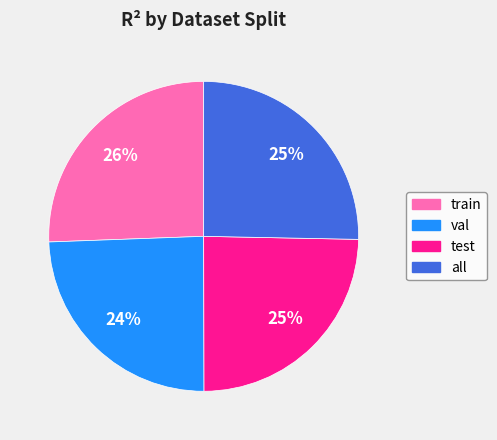

True or false: train accounts for 20% of the total.

False